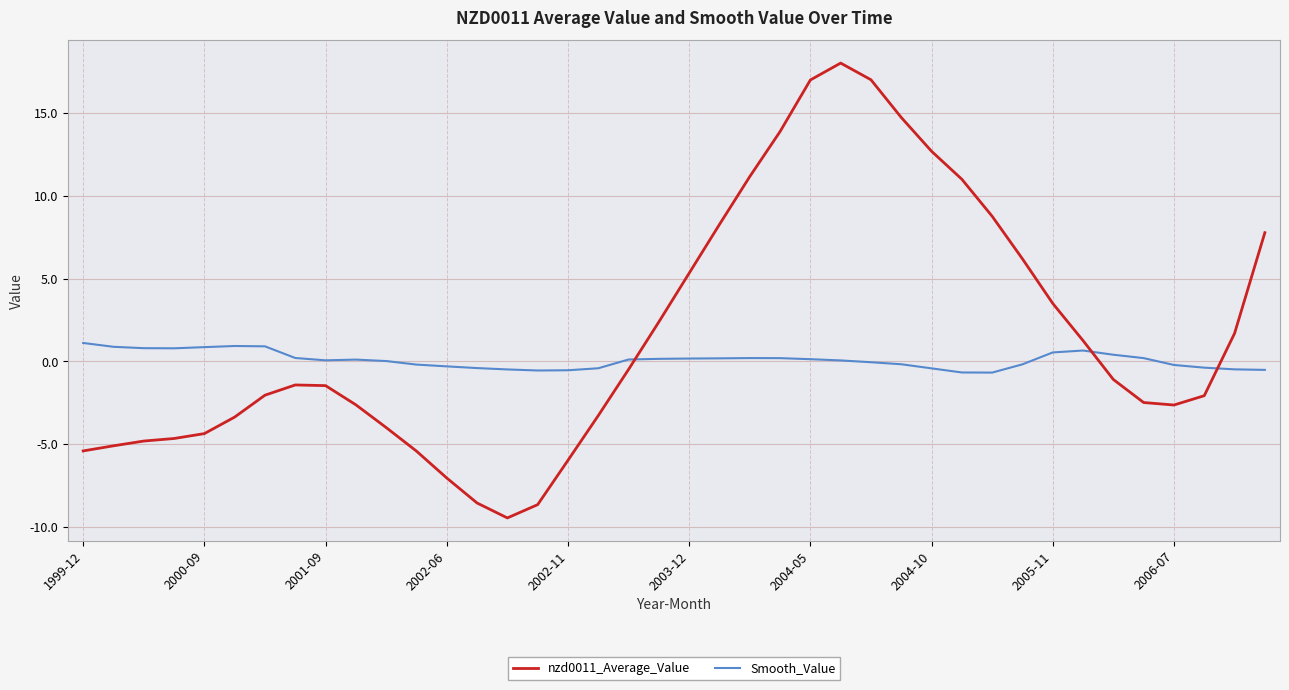

How many times do nzd0011_Average_Value and Smooth_Value cross each other?

3